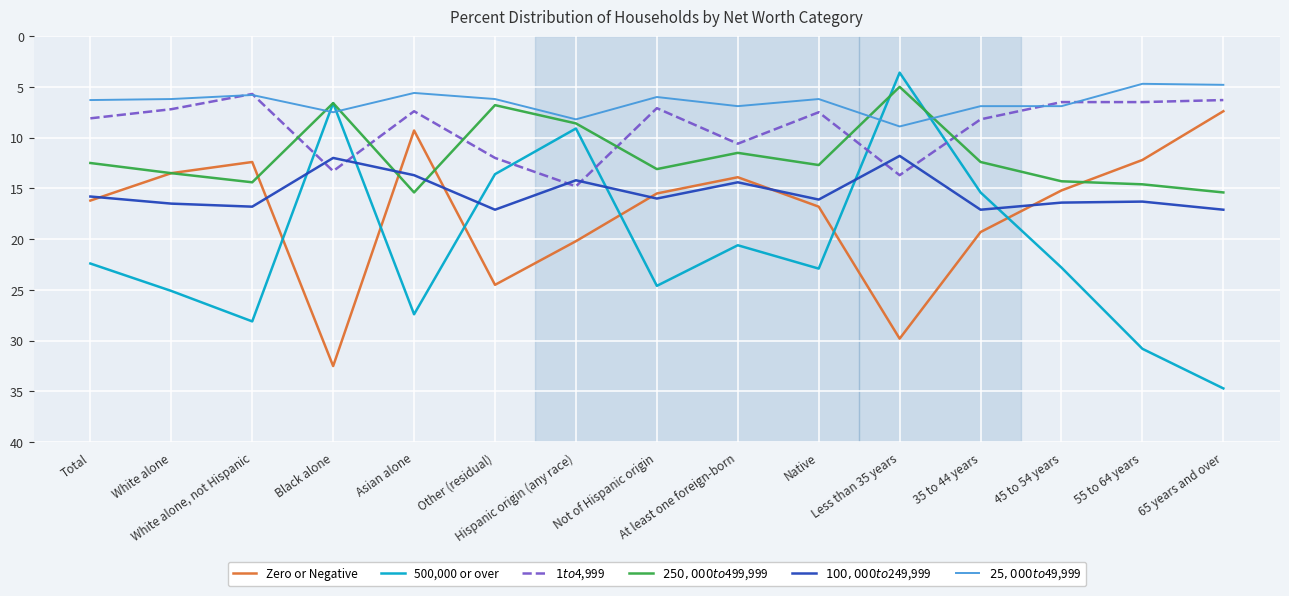

What is the difference between the maximum and second lowest values in the 500,000 or over series?

28.1